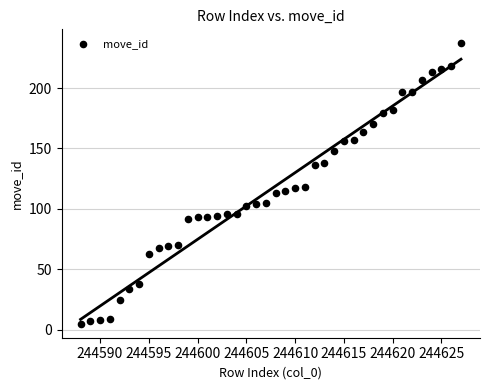

What is the range of X values (max minus min)?

39